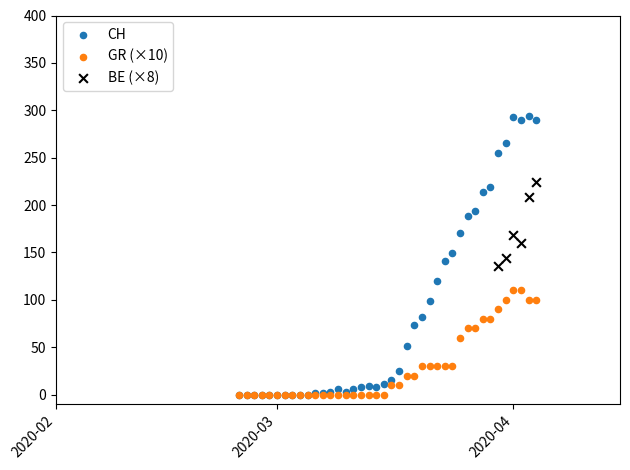

Which series has the largest Y range (max minus min)?

CH